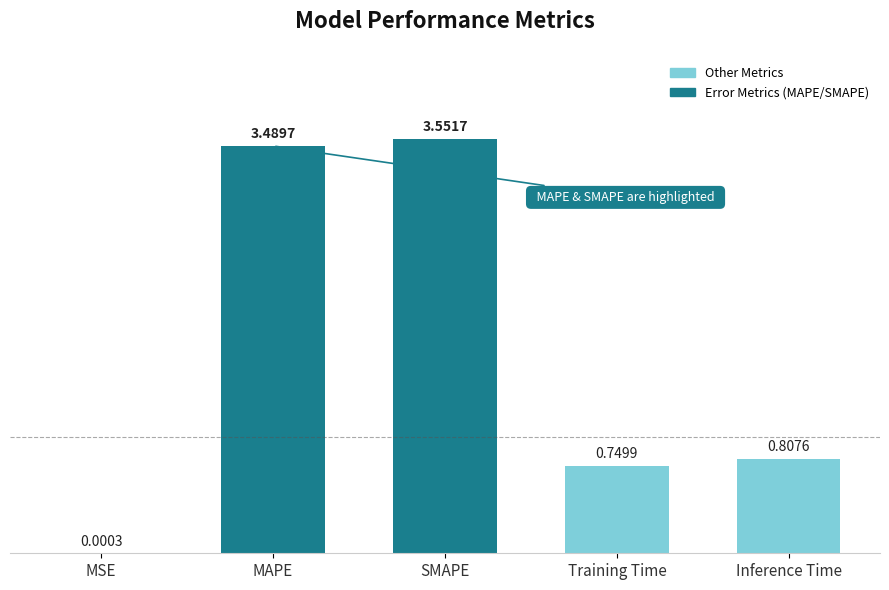

Which category has the highest value across all series?

SMAPE